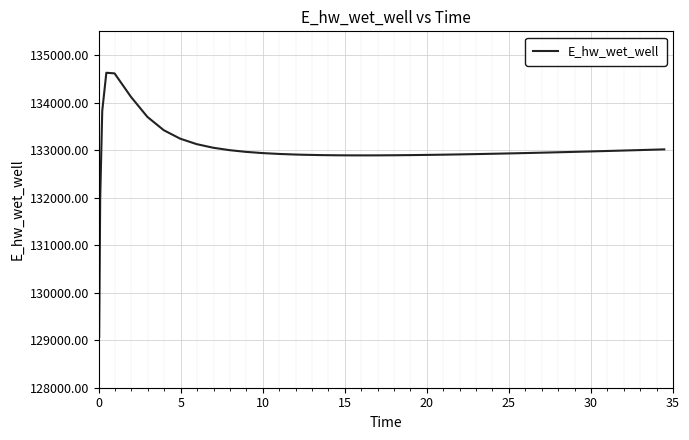

What is the greatest value displayed?

134628.0